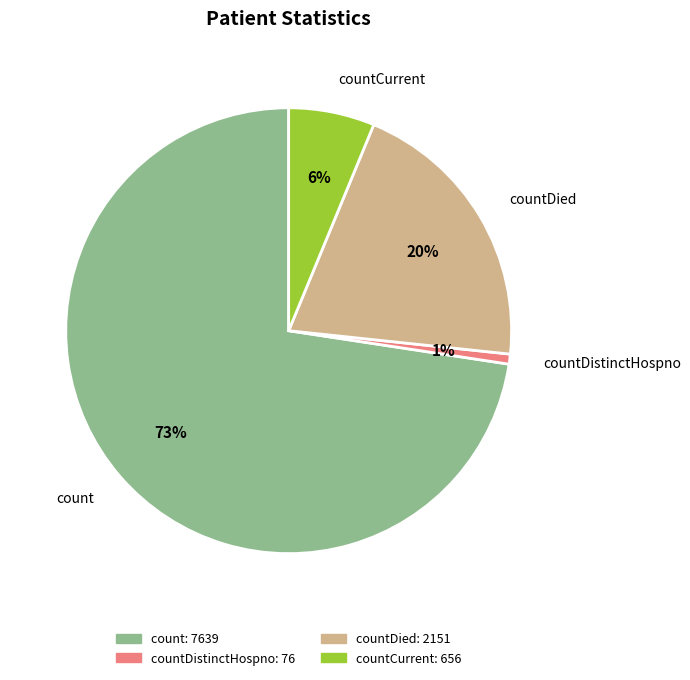

To the nearest percent, what is the difference between the countCurrent and countDied slice percentages?

14%